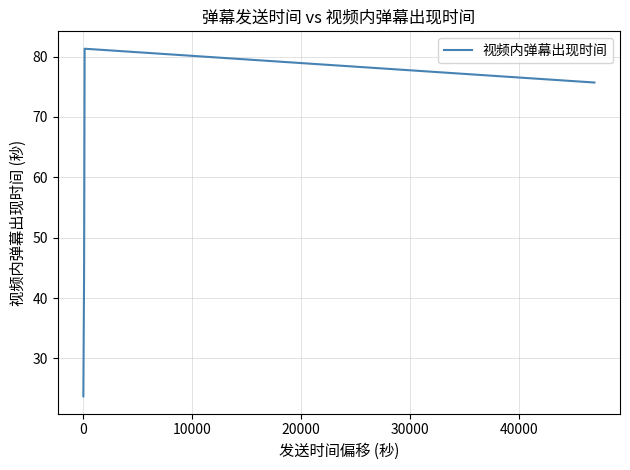

Count the number of values greater than 43.

4